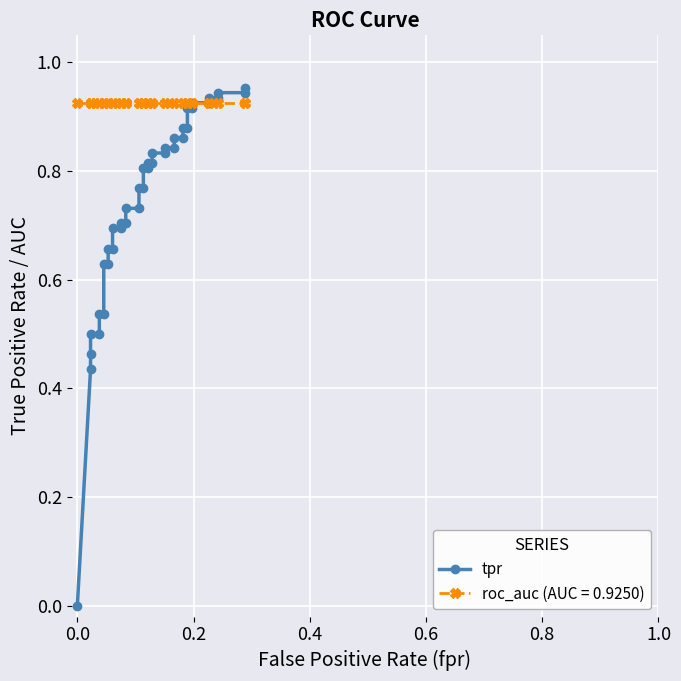

How many lines are shown in the chart?

1